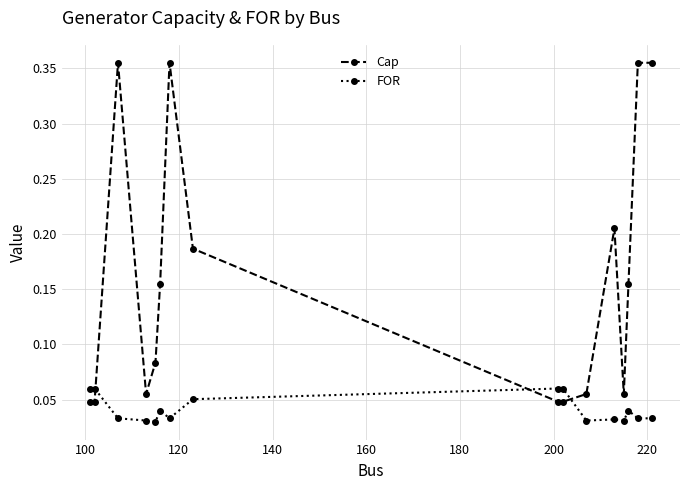

At how many categories does at least one series exceed 0?

16